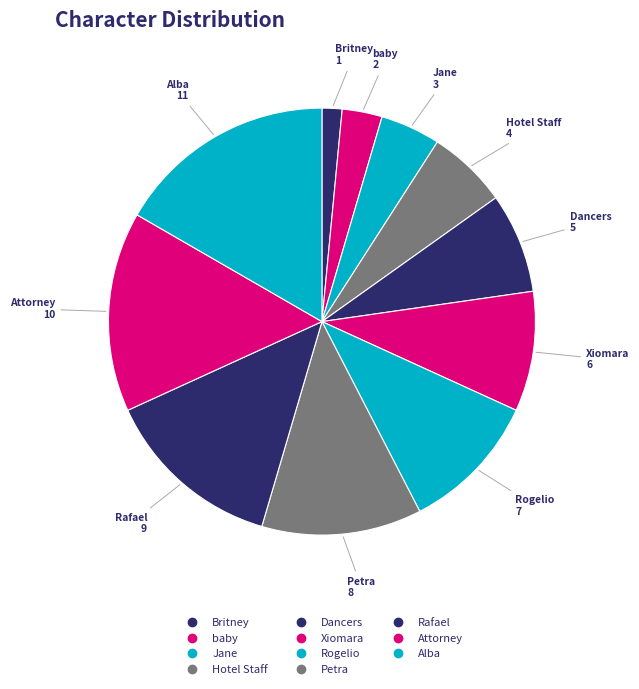

To the nearest percent, what percentage of the pie is Attorney?

15%